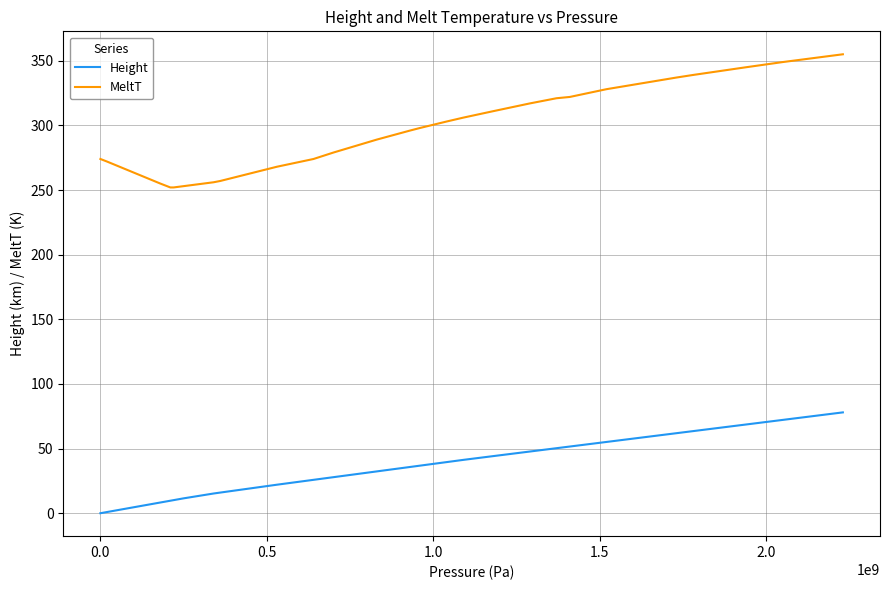

What is the greatest value displayed?

355.0